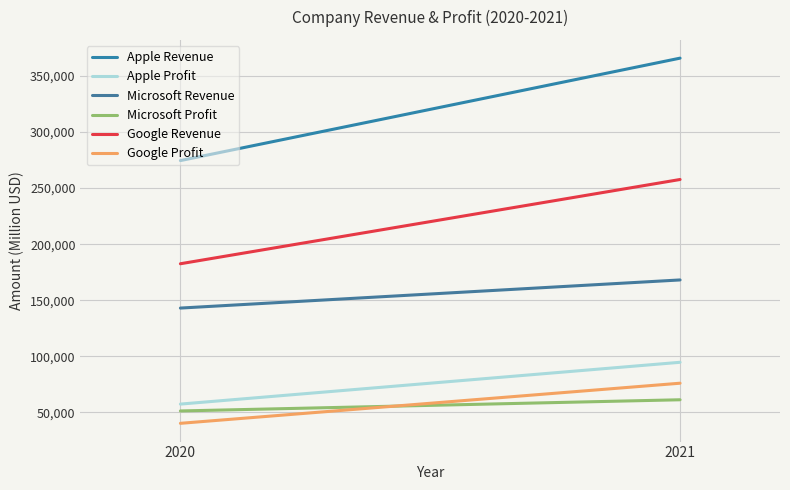

At which category is the sum across all series the highest?

2021